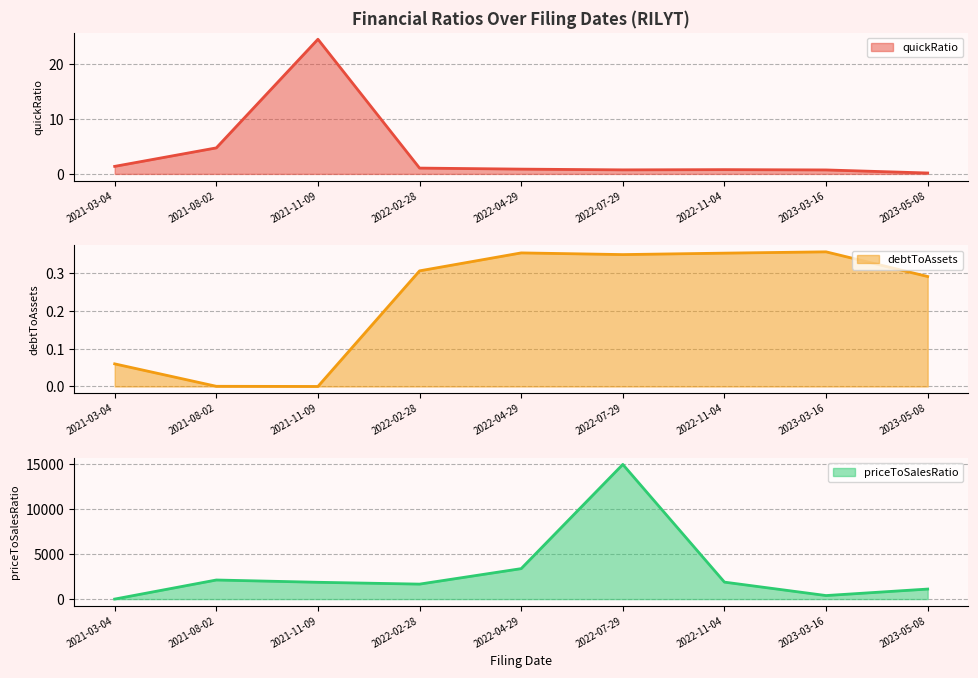

How many interior local peaks does the debtToAssets (line) series have?

2